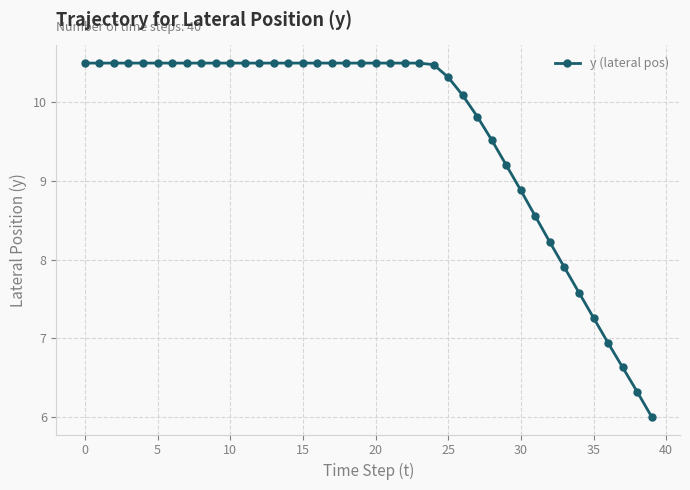

How many data points does each series have?

40